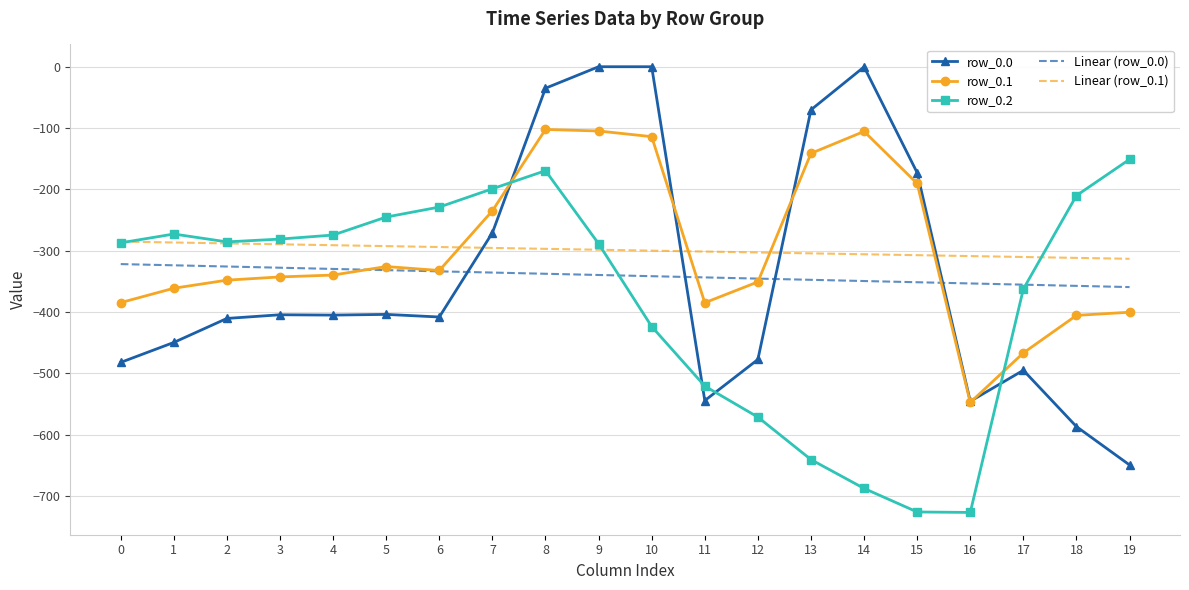

Which series ends up on top after the final intersection of row_0.2 and Linear (row_0.1)?

row_0.2